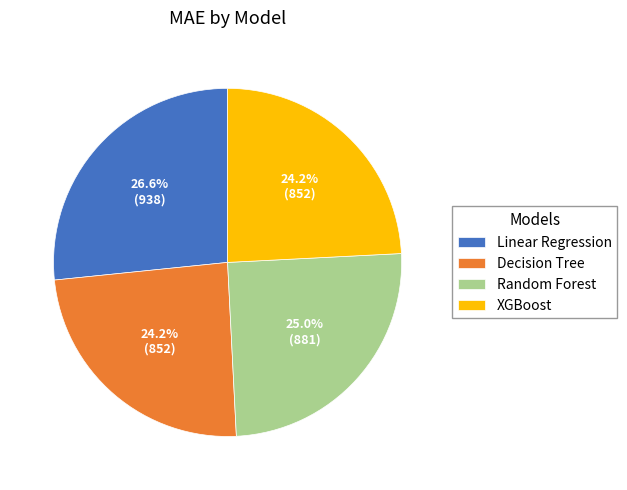

To the nearest percent, what is the average slice percentage?

25%